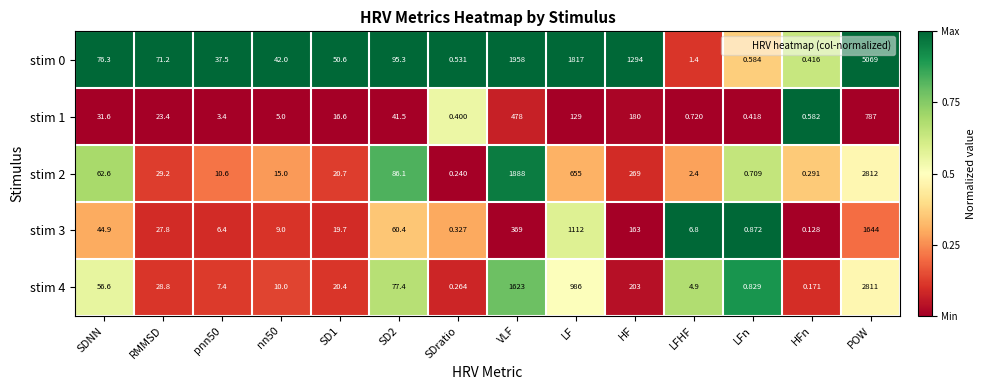

At which label does stim 0 reach its minimum?

HFn